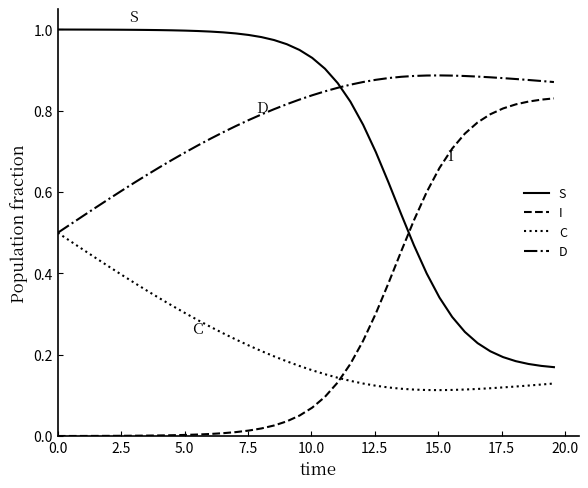

True or false: S and C intersect in this chart.

False